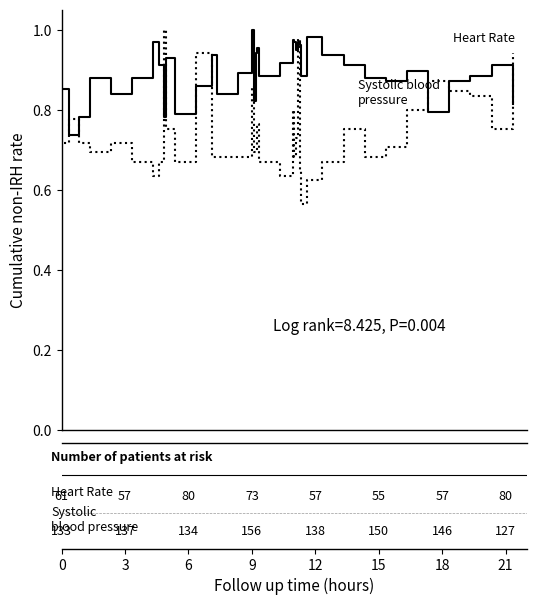

Is this an area chart (filled region under the line)?

No